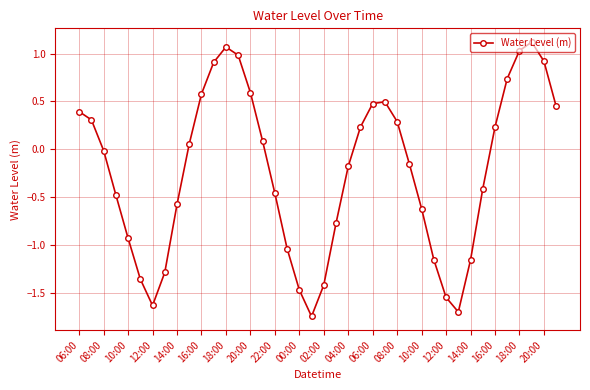

What is the value of the 22nd point from the left?

-0.8